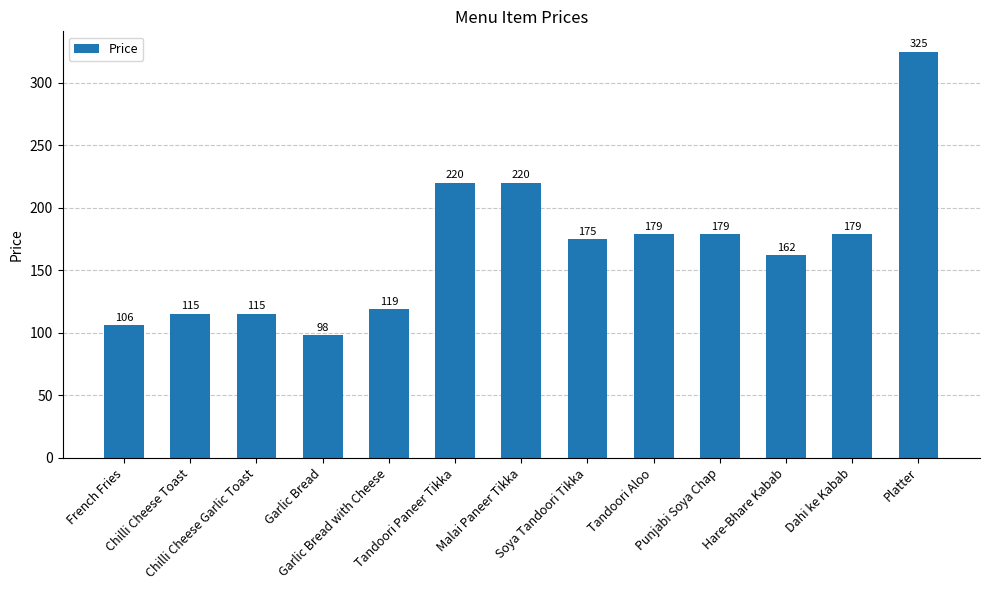

Approximately how many times larger is the value at Tandoori Paneer Tikka compared to Chilli Cheese Garlic Toast?

1.9